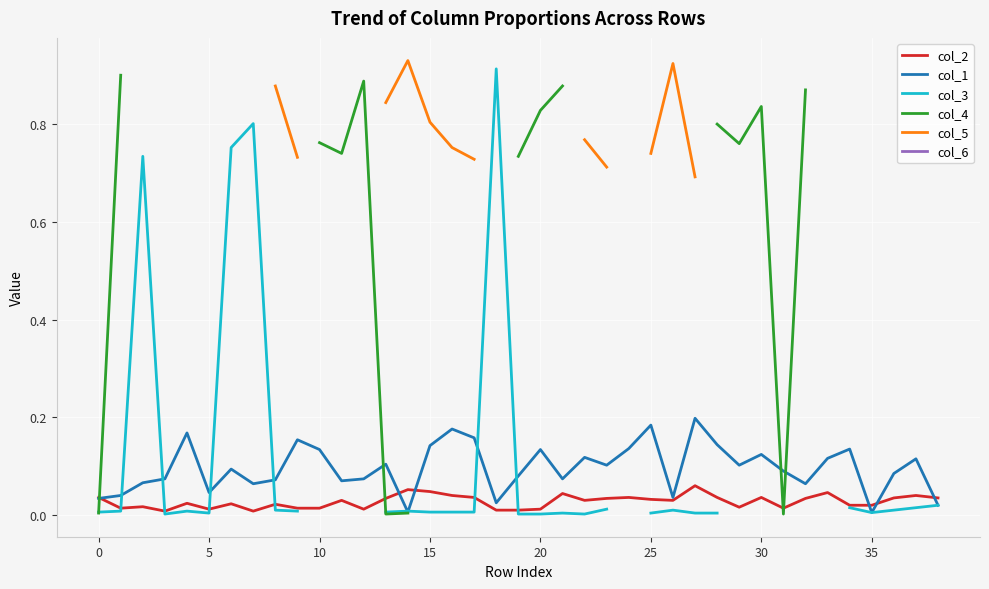

At how many categories does at least one series exceed 0?

39